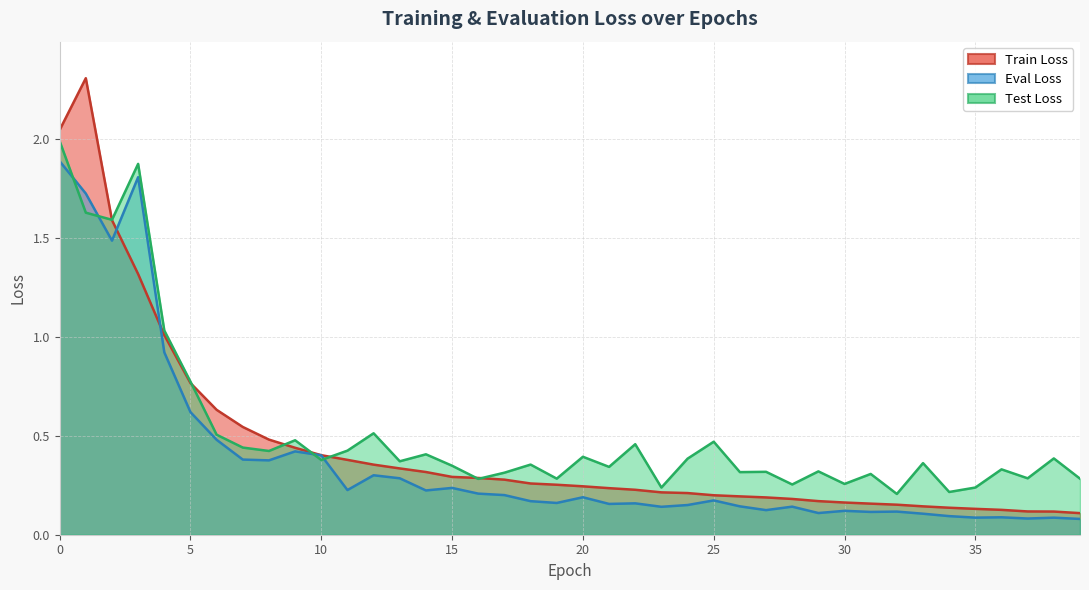

At which label does eval_loss reach its minimum?

39